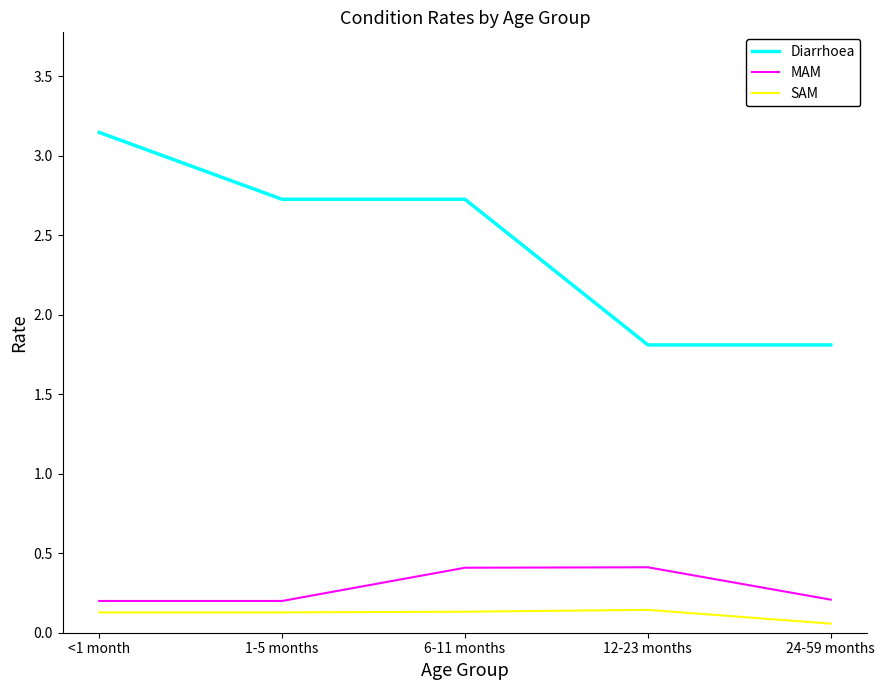

What is the difference between the highest and lowest values at 12-23 months?

1.7